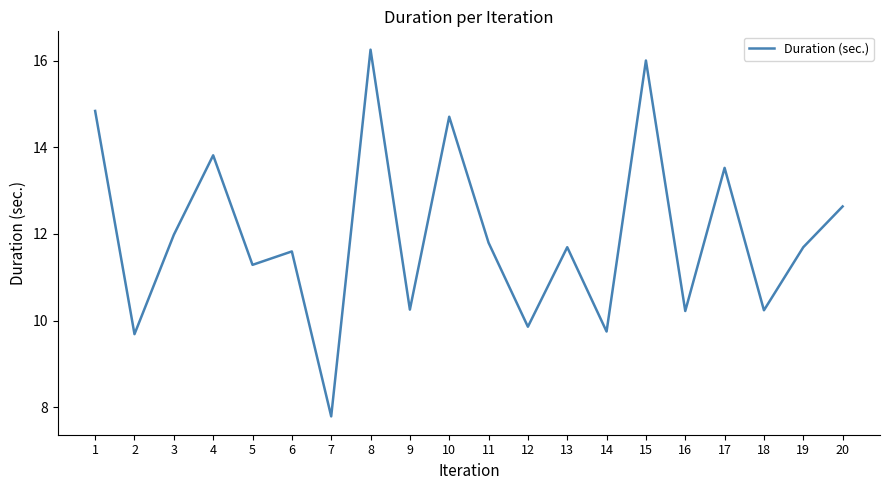

True or false: the data shows 8.4 at 1.

False